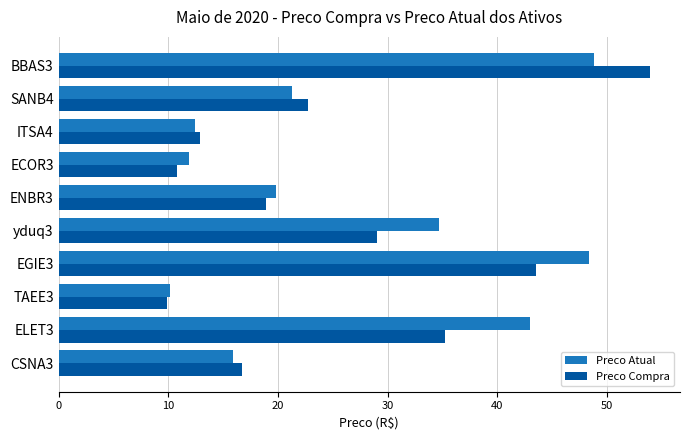

Between yduq3 and SANB4, which series saw the biggest shift?

Preco Atual